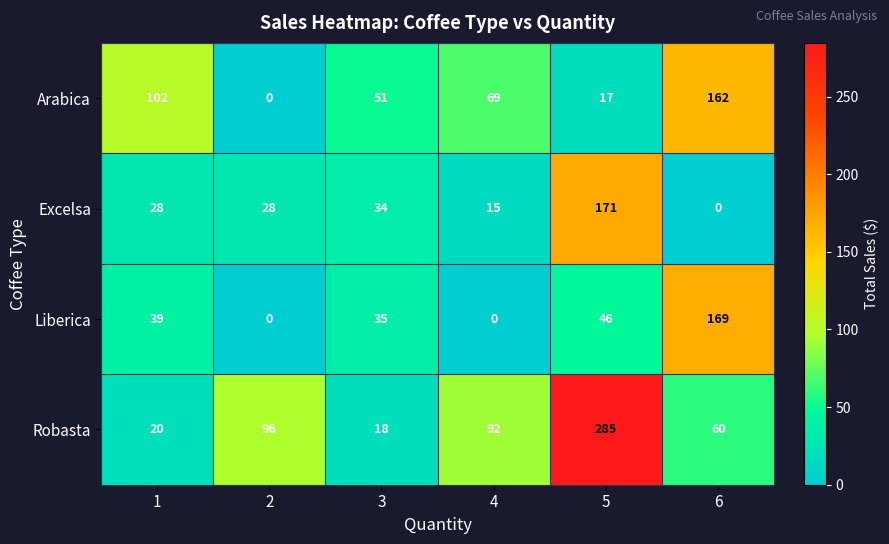

What is the sum of the Liberica values at 4 and 3?

35